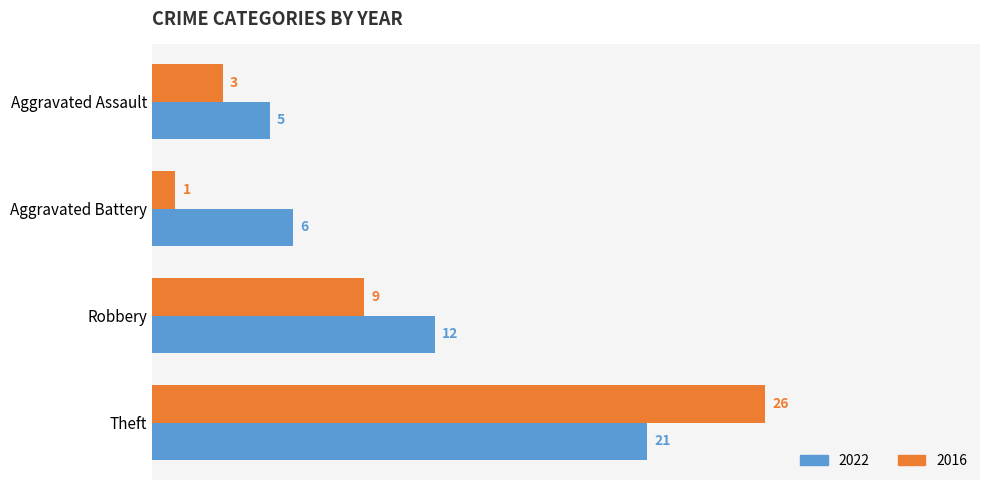

What is the average value of the 2022 series?

11